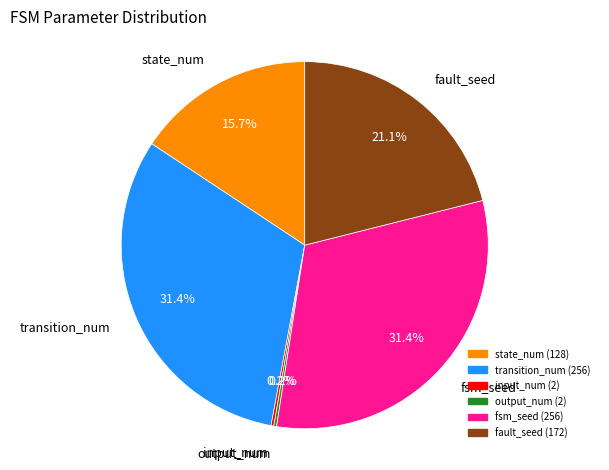

What portion of the pie excludes fsm_seed?

68.6%